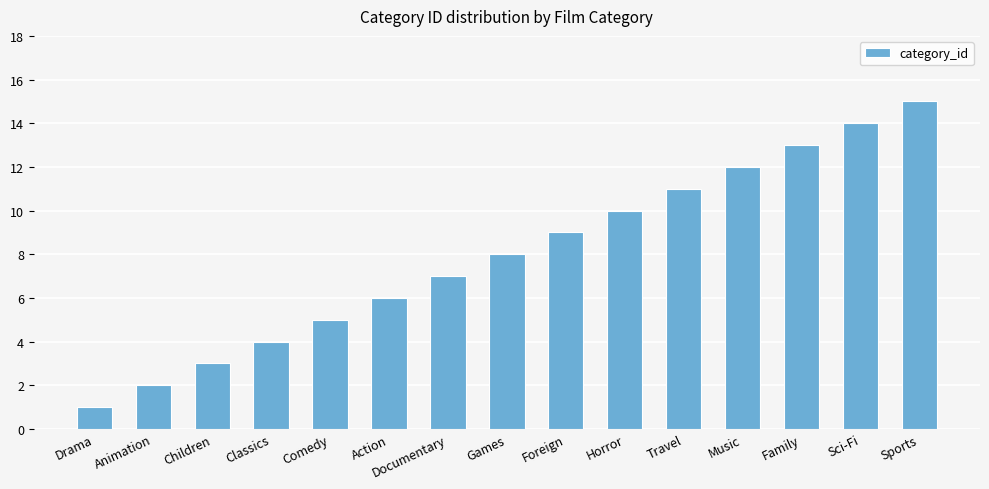

What is the sum of all values?

120